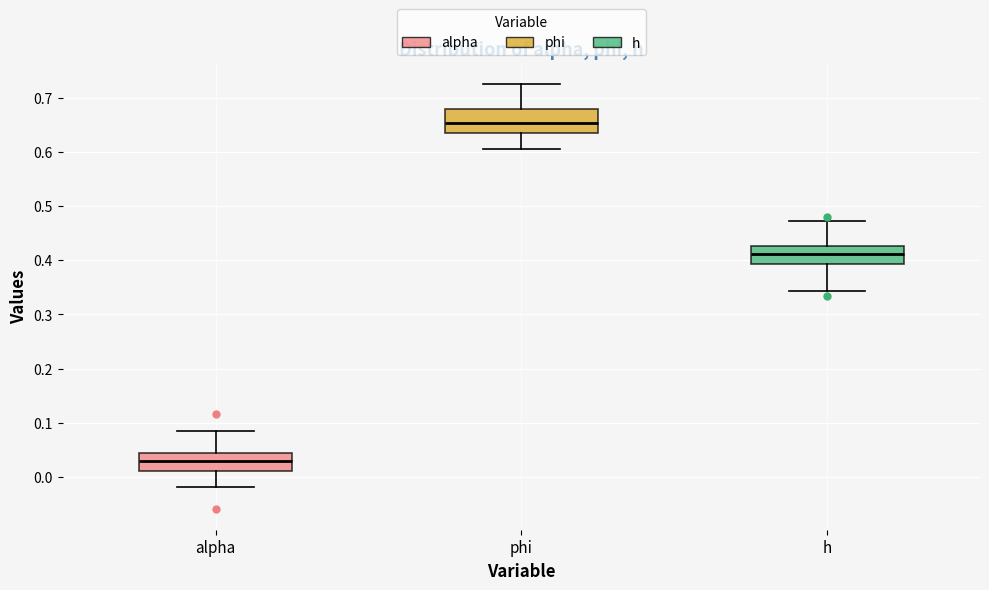

Reading left to right, transcribe this box plot: for each box, give where its median line is, the range the box spans, and where its two whiskers end, as read against the y-axis. The values are not printed on the chart, so give them approximately, as read against the axis.

alpha: median 0.03, box 0.01 to 0.04, whiskers -0.02 to 0.09
phi: median 0.65, box 0.63 to 0.68, whiskers 0.61 to 0.72
h: median 0.41, box 0.39 to 0.43, whiskers 0.34 to 0.47